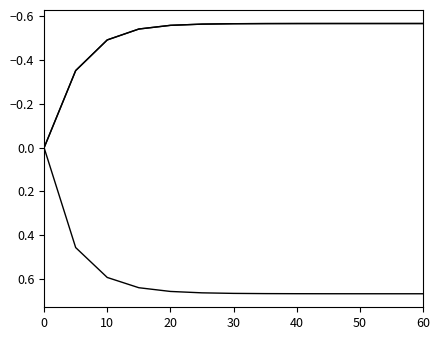

Does the chart have visible grid lines?

No